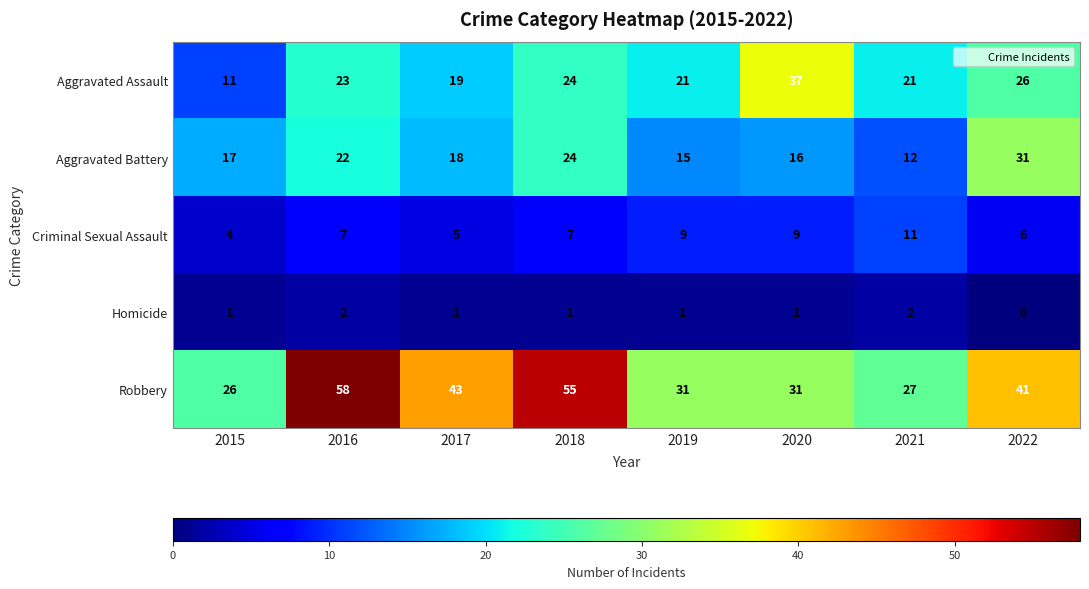

How many distinct data groups are displayed?

5